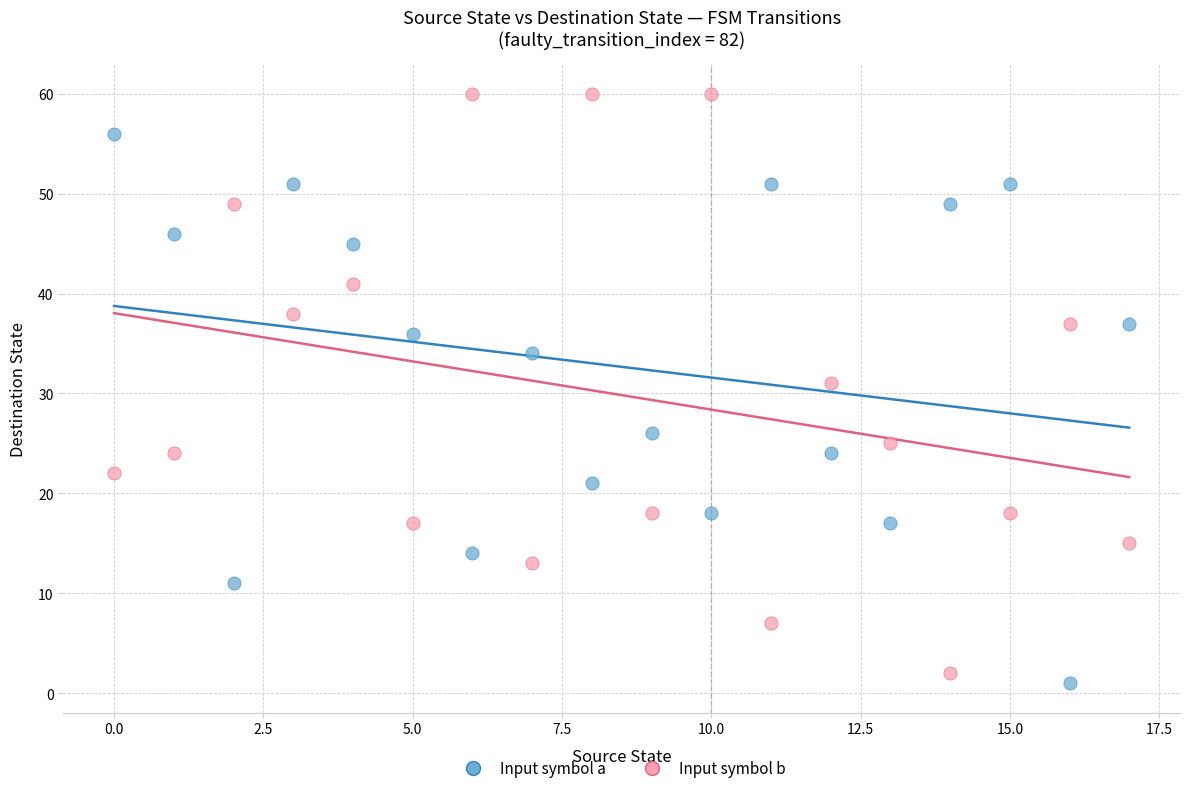

Which series reaches the maximum Y coordinate?

Input symbol b